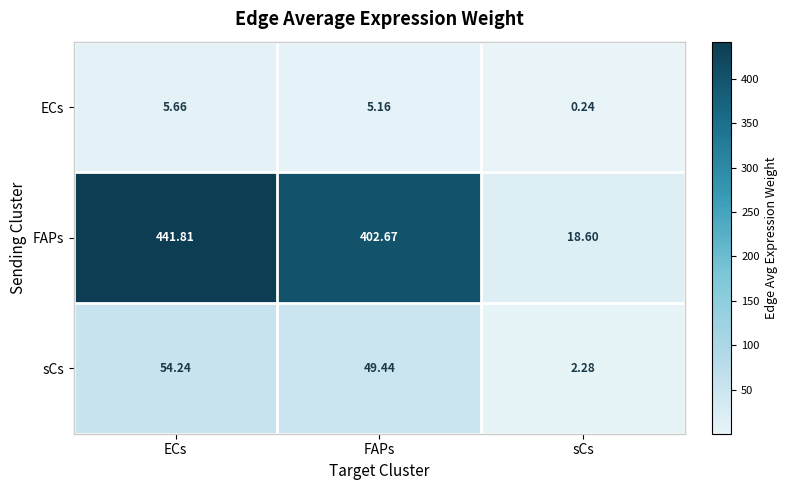

At which category is the sum across all series the highest?

ECs